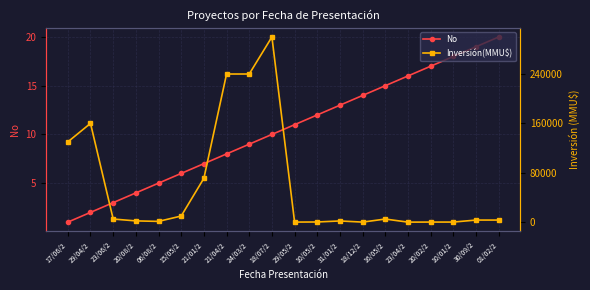

What is the maximum value shown in the chart?

300000